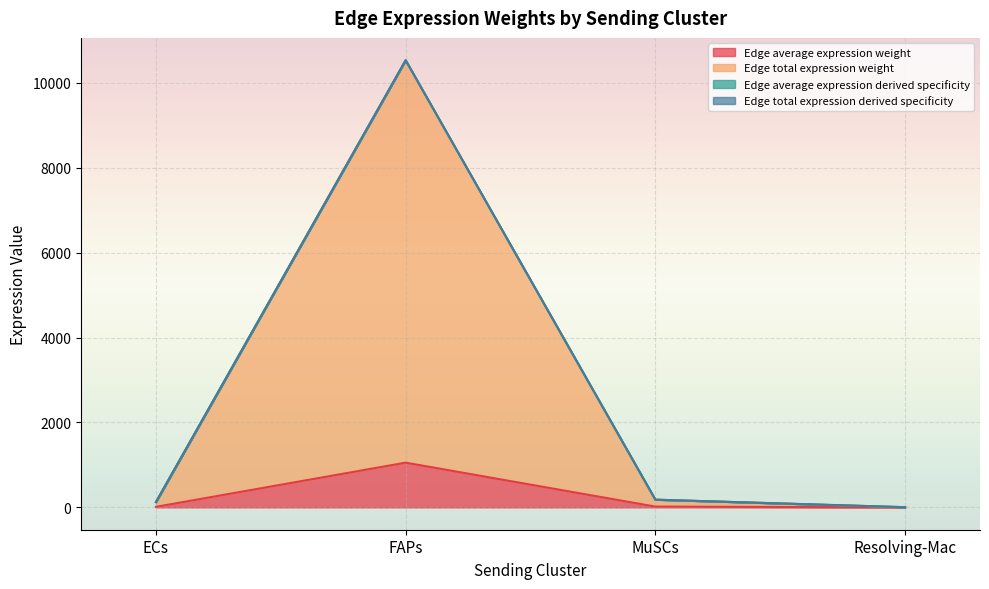

In Edge average expression weight, how many points are higher than both neighbors (excluding endpoints)?

1